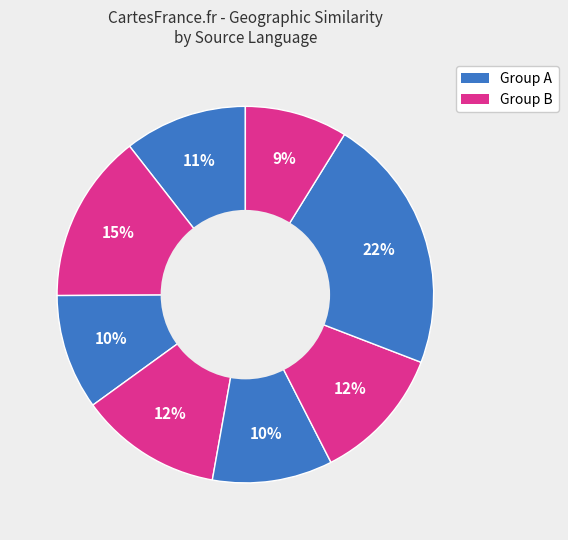

How many slices are in this pie chart?

8